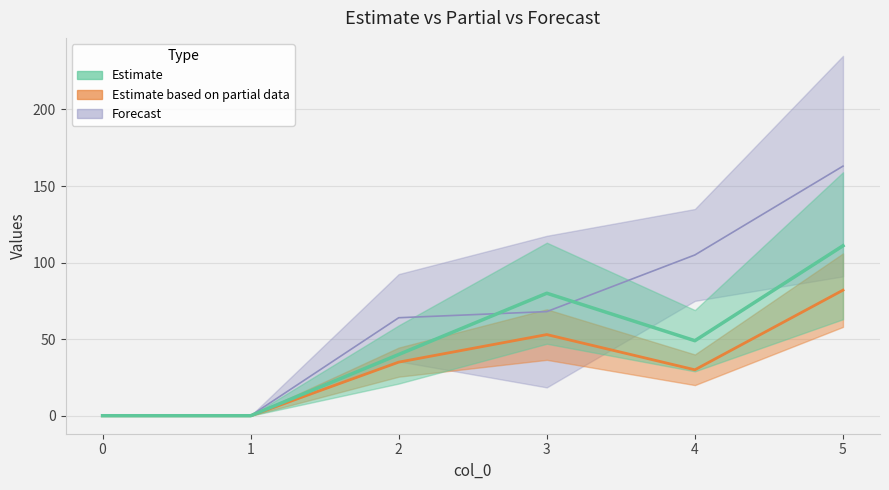

How many positive values does the 4 series have?

4